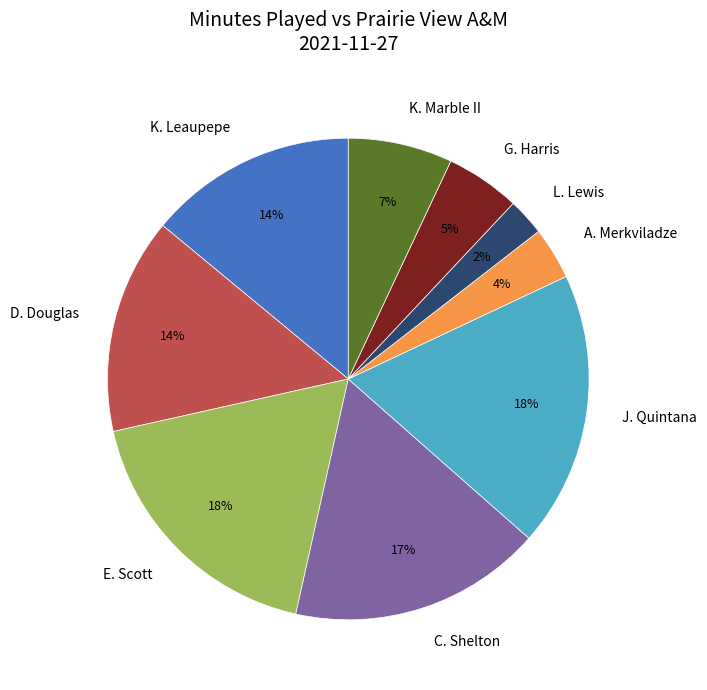

Is there any slice that represents more than half of the pie?

No